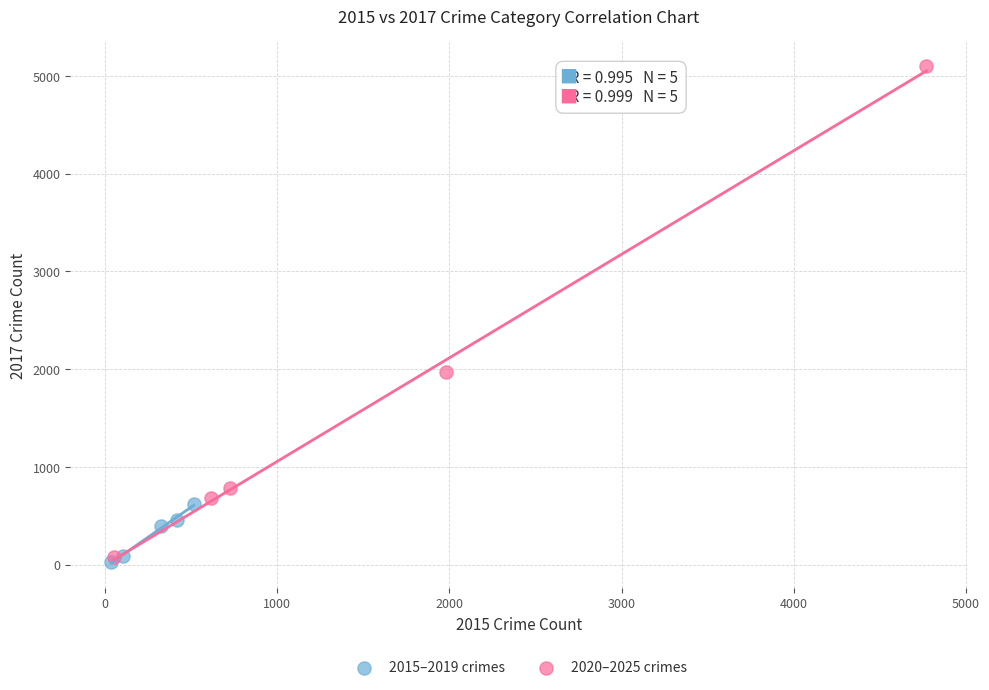

Which series contains the highest Y value?

2020–2025 crimes